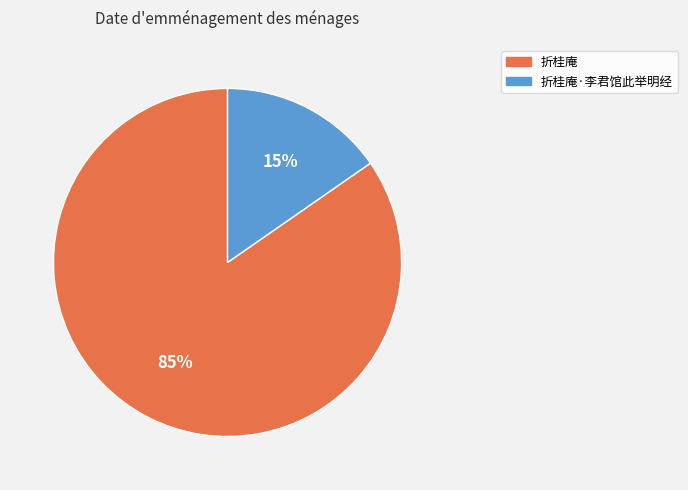

Does any single category account for the majority?

Yes